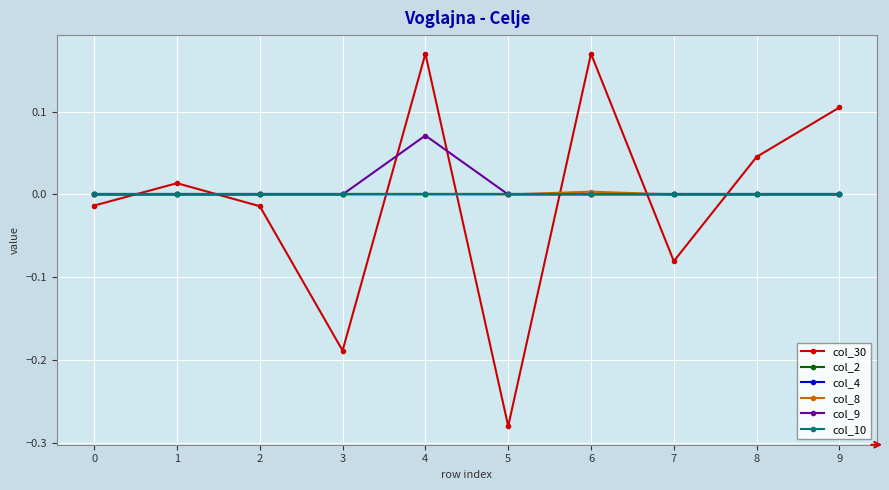

Does the chart have visible grid lines?

Yes